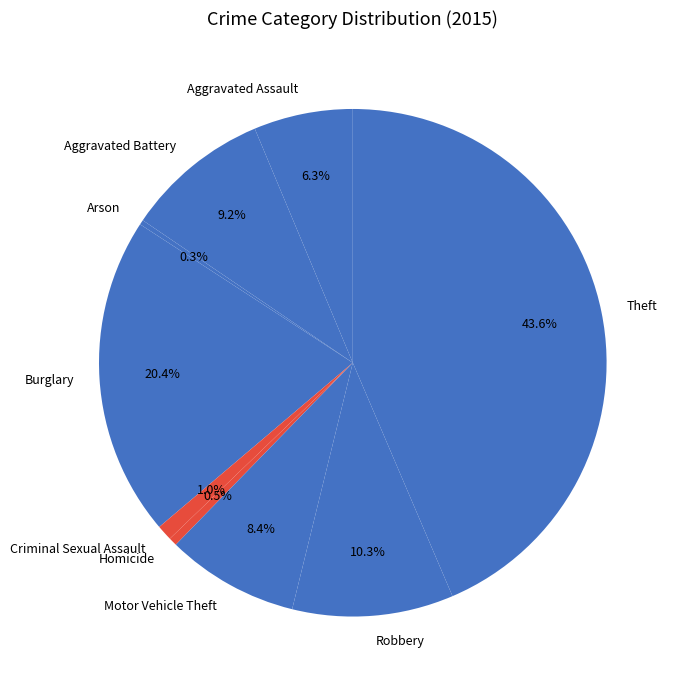

Is there any slice that represents more than half of the pie?

No